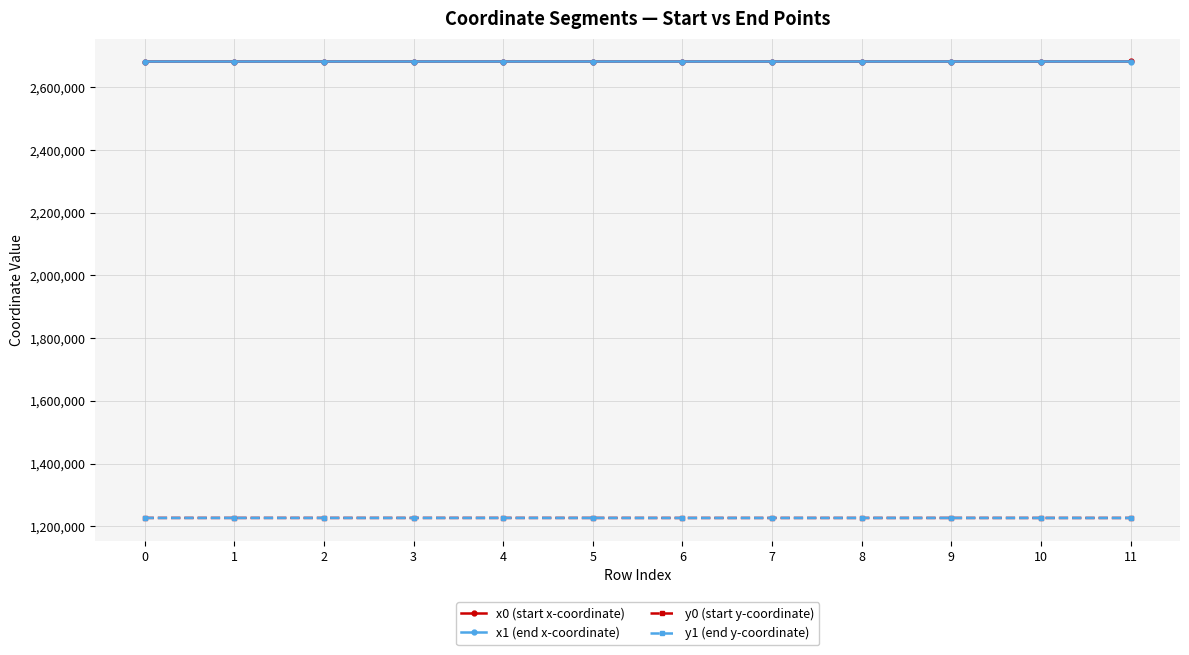

What is the maximum value shown in the chart?

2682022.5